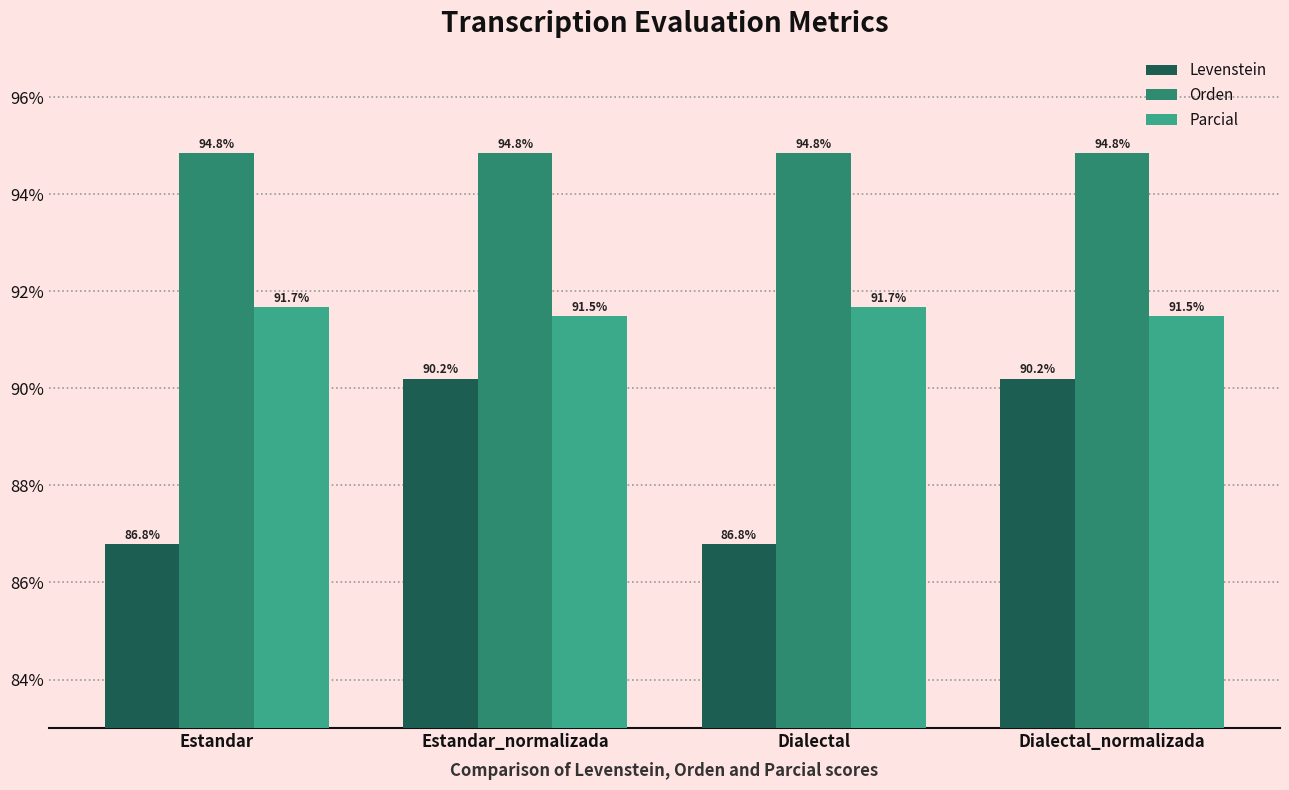

Reading left to right, transcribe all the data shown in this chart.

Levenstein: Estandar=86.8	Estandar_normalizada=90.2	Dialectal=86.8	Dialectal_normalizada=90.2
Orden: Estandar=94.8	Estandar_normalizada=94.8	Dialectal=94.8	Dialectal_normalizada=94.8
Parcial: Estandar=91.7	Estandar_normalizada=91.5	Dialectal=91.7	Dialectal_normalizada=91.5